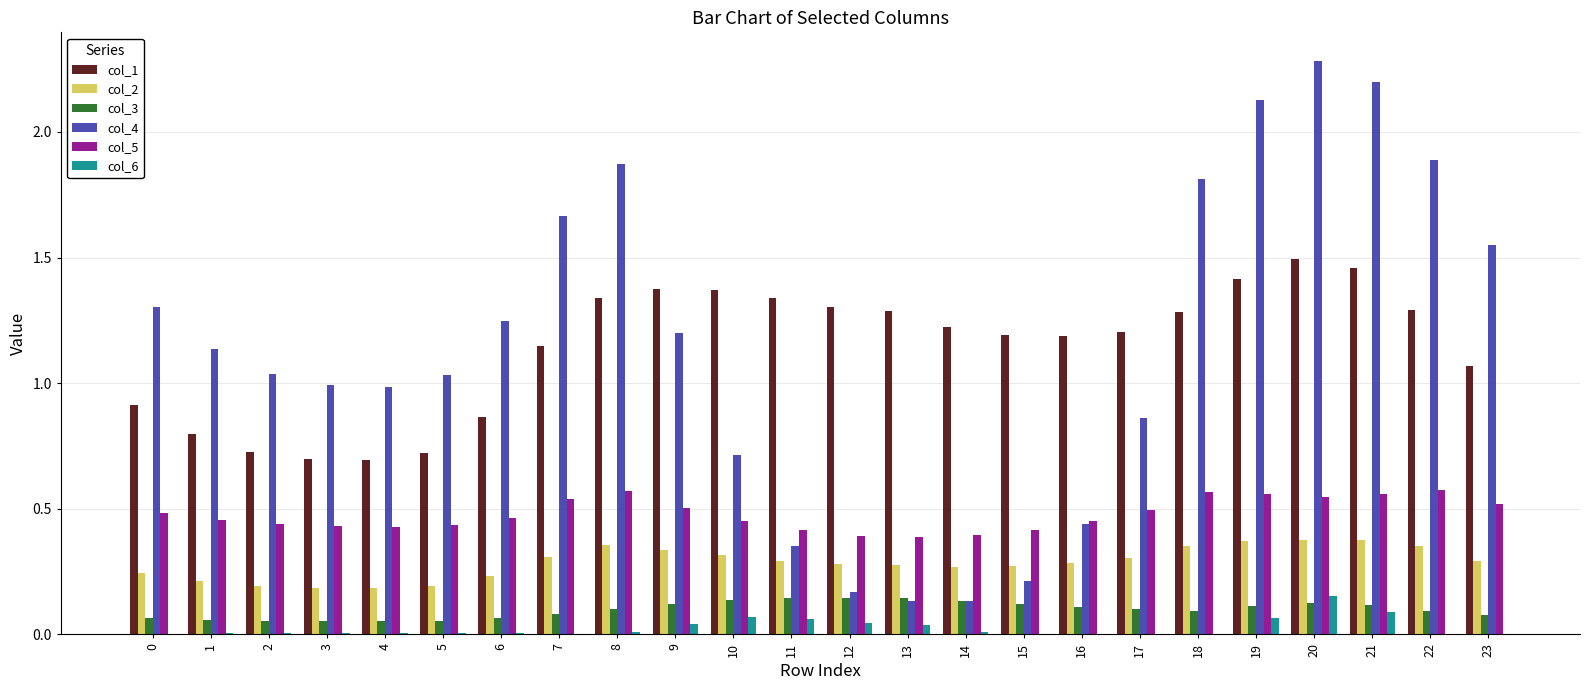

True or false: col_1 has a value of 1.3 at 13.

True